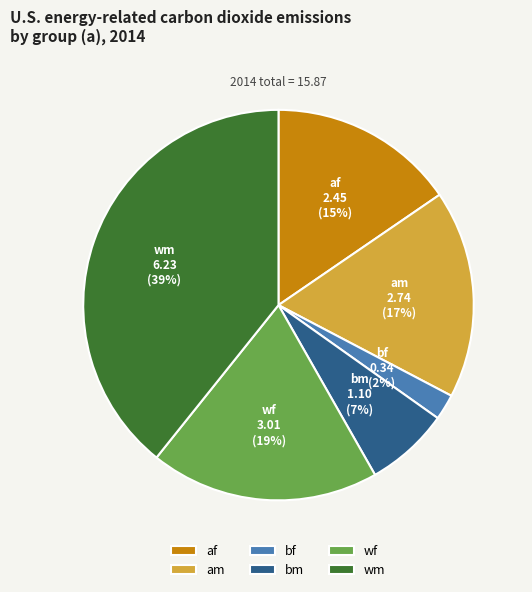

What percentage is the bm slice, to the nearest percent?

7%